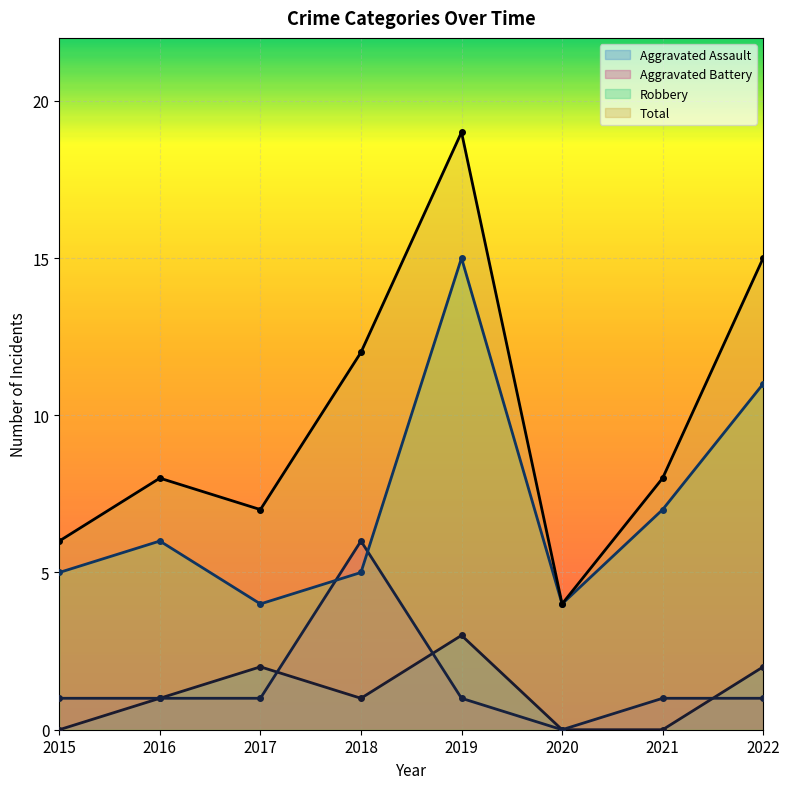

What is the difference between the second highest and second lowest values in the Robbery series?

7